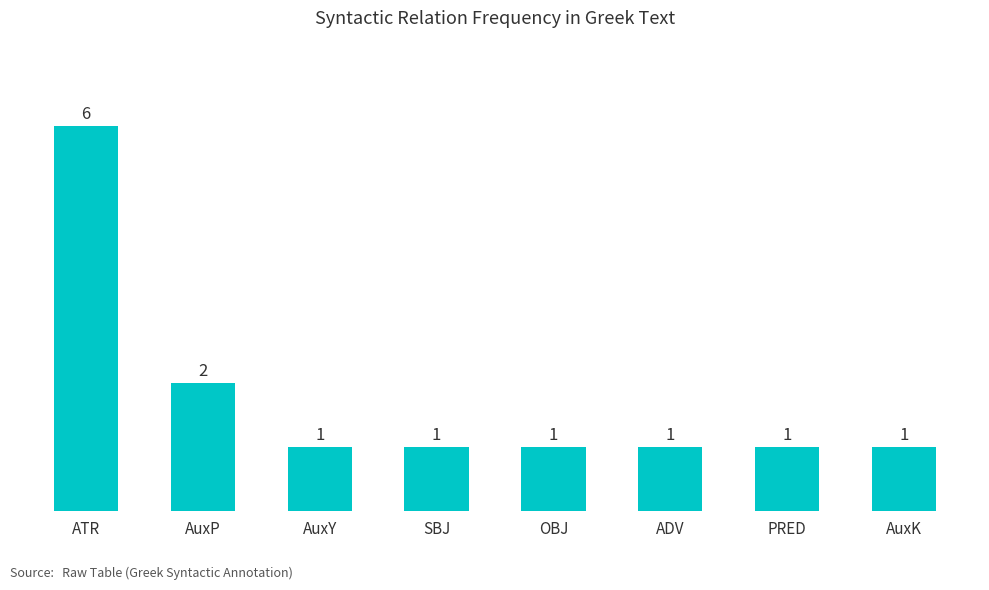

Does the chart contain any negative values?

No